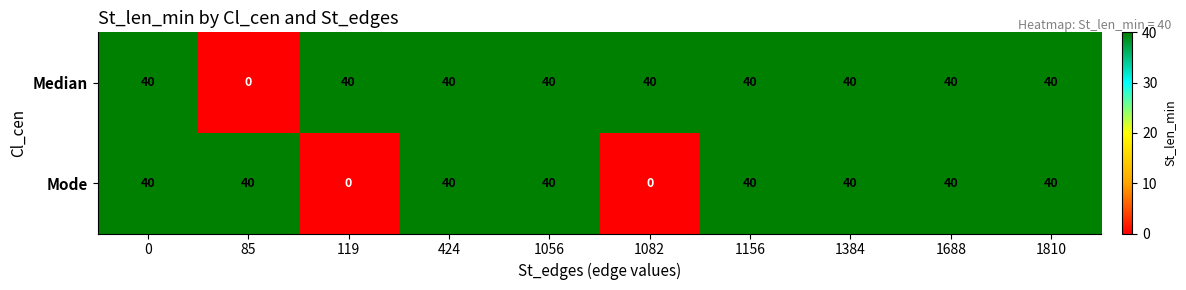

Rank the series by their average value, from highest to lowest.

Median, Mode